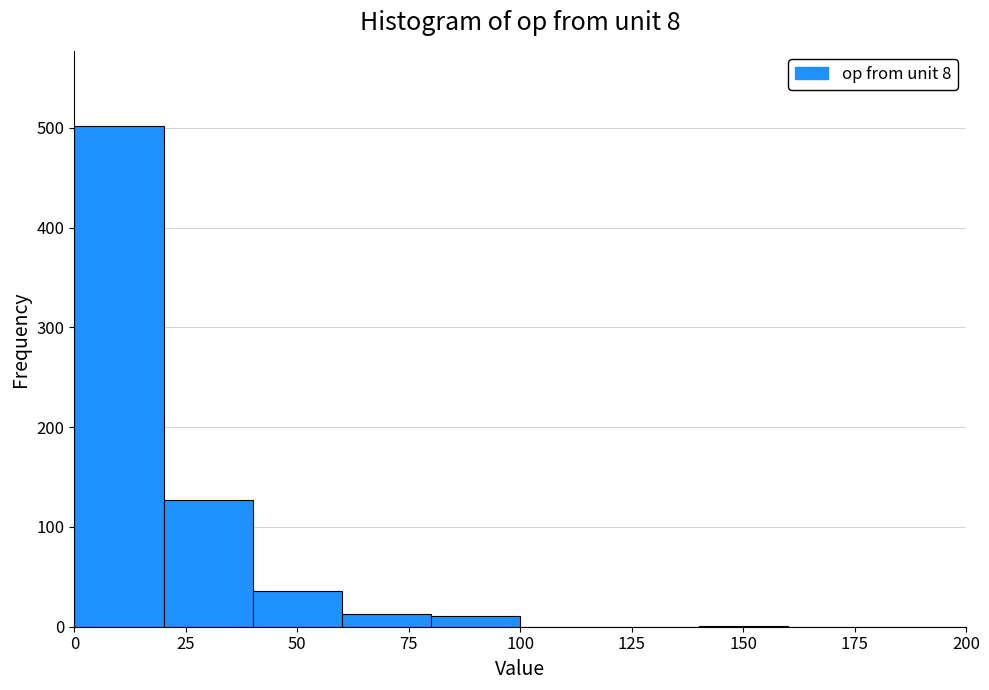

Reading left to right, transcribe this chart: for each bar, give the range it covers on the x-axis and its height. The values are not printed on the chart, so give them approximately, as read against the axis.

0 to 20: 500
20 to 40: 130
40 to 60: 40
60 to 80: 10
80 to 100: 10
100 to 120: 0
120 to 140: 0
140 to 160: under 10
160 to 180: 0
180 to 200: 0